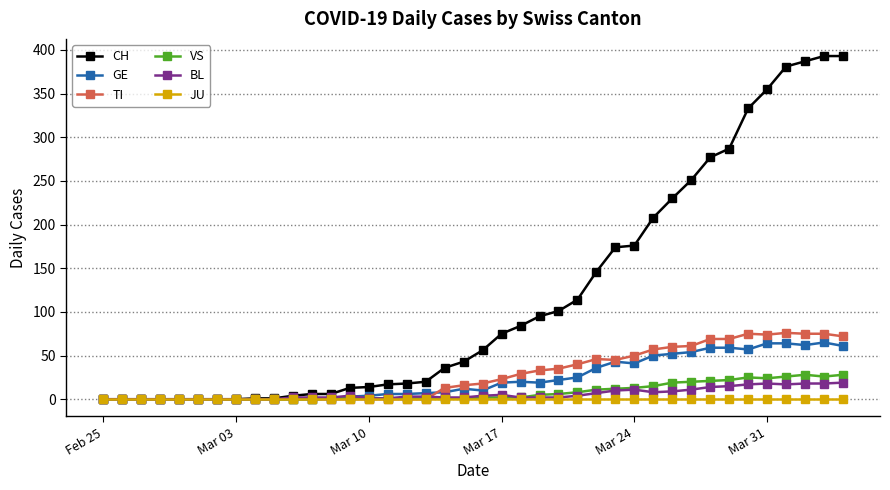

Which series has the largest total across all categories?

CH